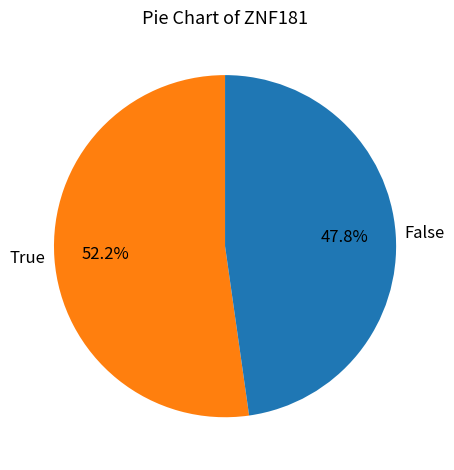

Is there any slice that represents more than half of the pie?

Yes